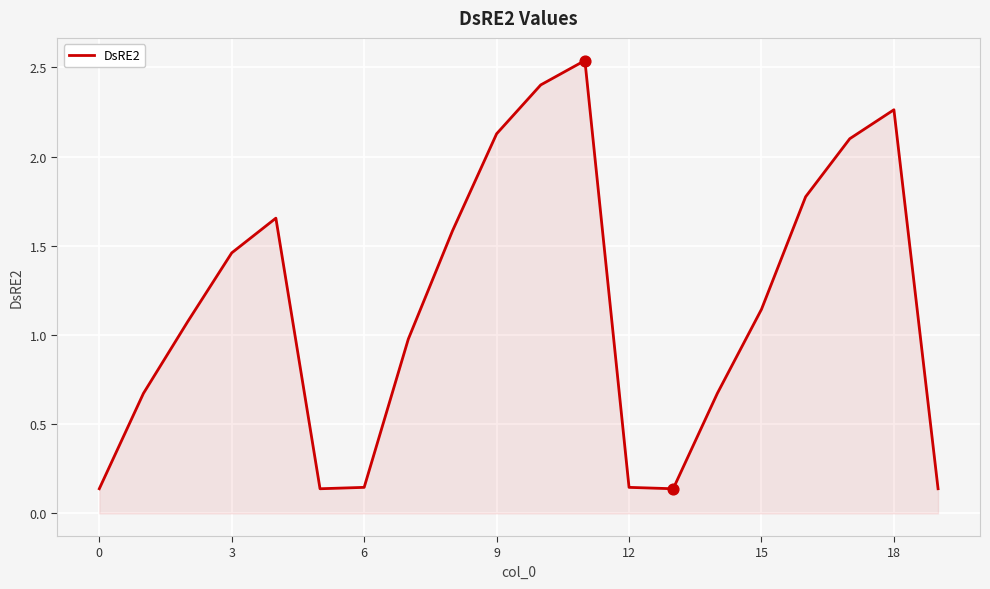

What is the difference between the maximum and minimum values?

2.4